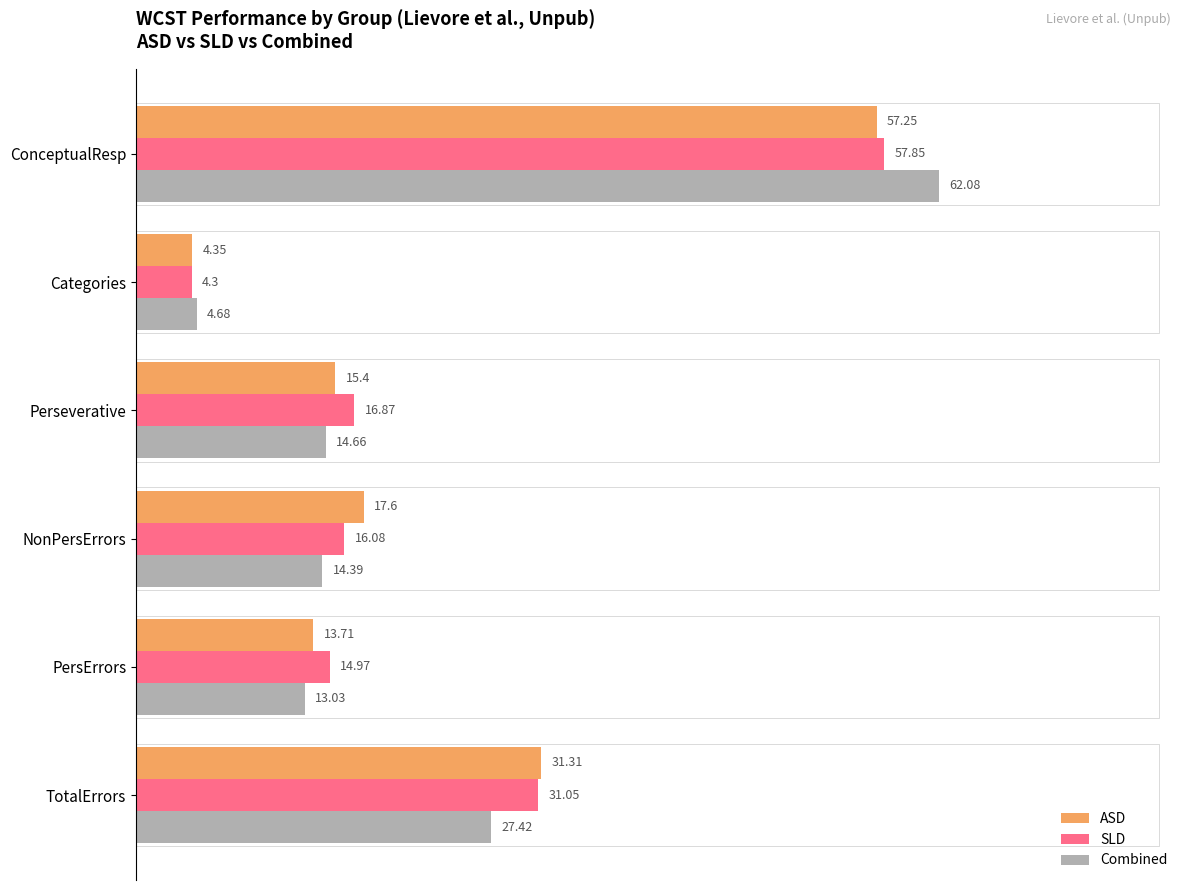

What is the difference between the maximum and minimum values in the Combined series?

57.4